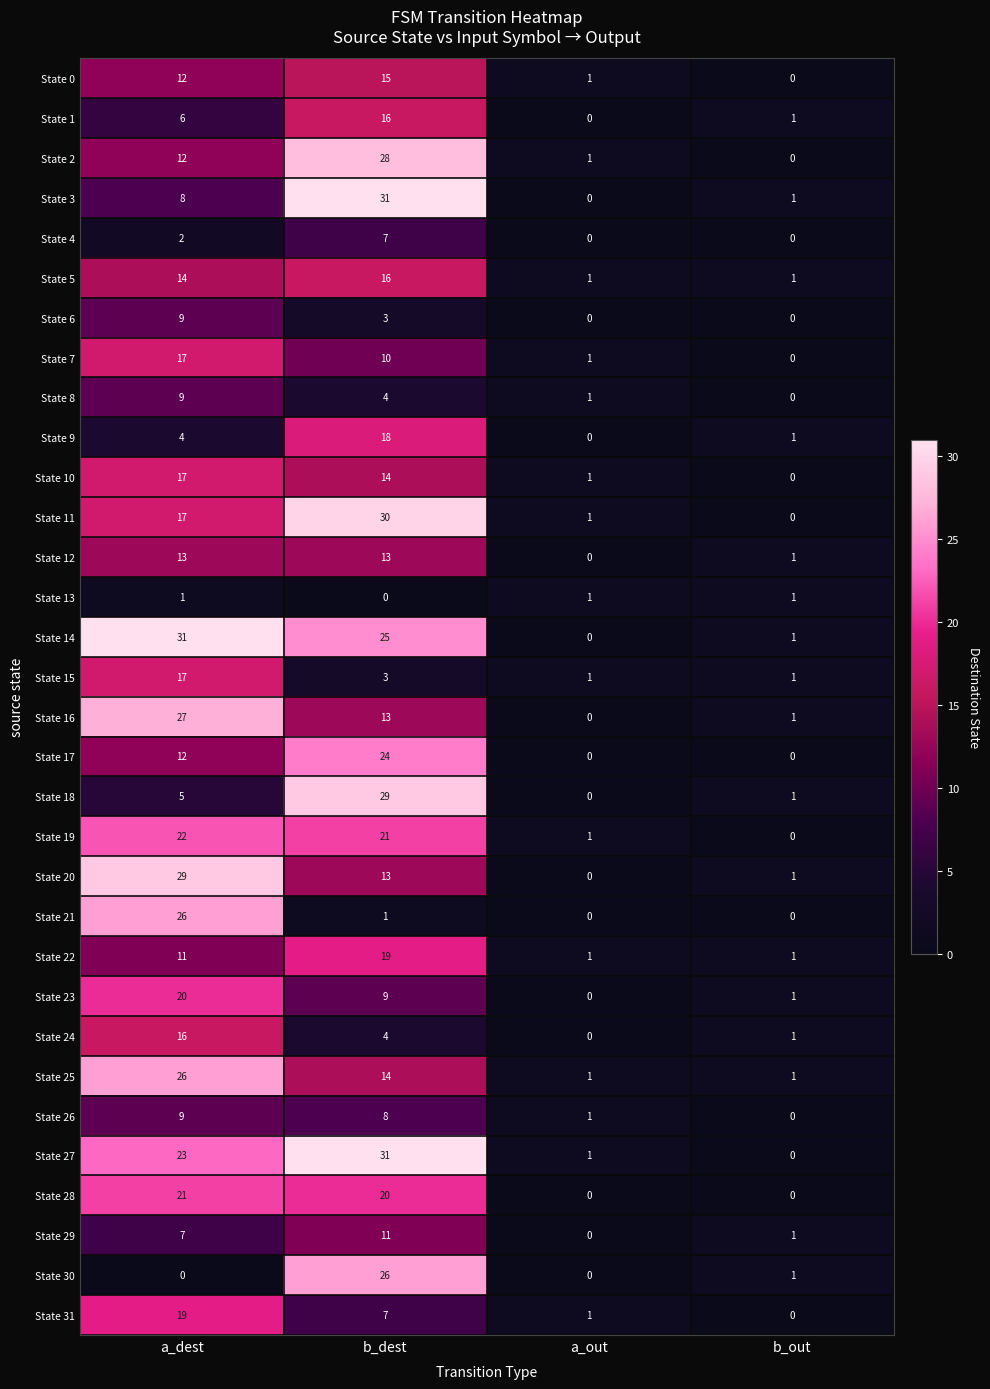

How many categories are shown in the chart?

4